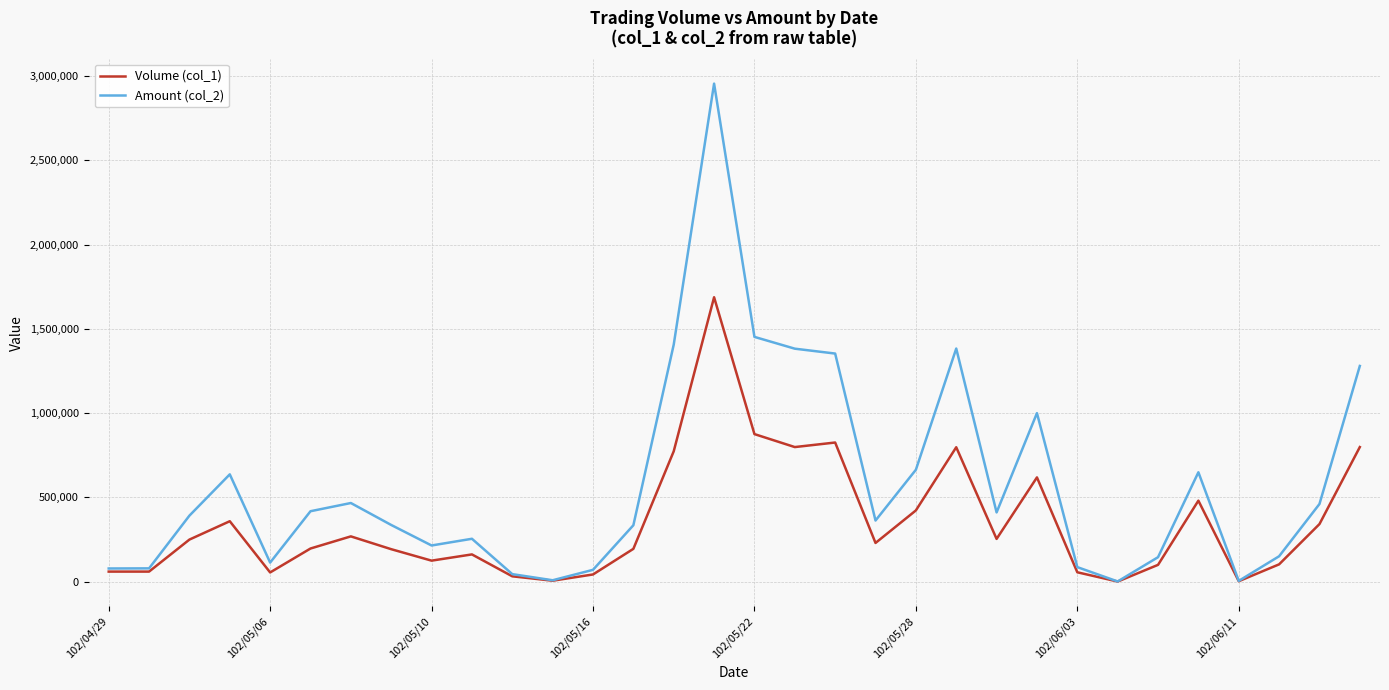

Which series has the widest spread of values?

Amount (col_2)